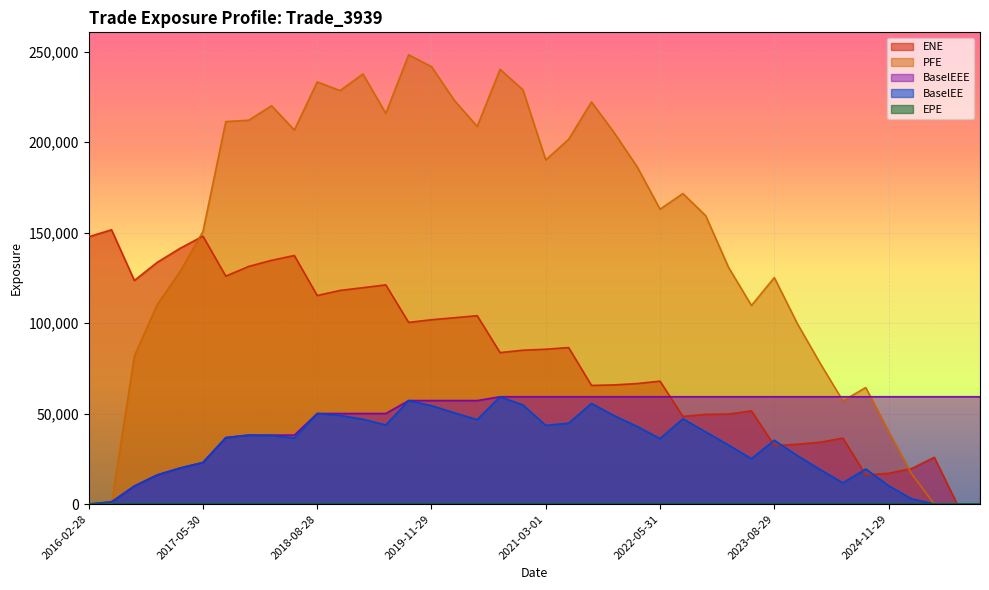

Reading right to left, list all the values displayed in this chart.

ENE: 0.0	0.0	25832.4	19630.0	16998.5	16112.5	36445.3	34192.5	33034.1	32356.1	51493.6	49747.6	49568.5	48432.7	67931.1	66609.9	65848.8	65576.4	86494.7	85572.4	85031.9	83711.2	104111.0	102971.0	101873.0	100397.0	121136.0	119584.0	118069.0	115252.0	137371.0	134698.0	131327.0	125970.0	148050.0	141356.0	133589.0	123565.0	151588.0	147698.0
EPE: 9.7	9.5	9.2	9.0	8.8	8.5	8.2	8.0	7.7	7.5	7.2	7.0	6.7	6.5	6.3	6.0	5.8	5.5	5.2	5.0	4.8	4.5	4.2	4.0	3.8	3.5	3.2	3.0	2.7	2.5	2.2	2.0	1.7	1.5	1.2	1.0	0.7	0.5	0.3	0.0
BaselEE: 0.0	0.0	32.2	2969.9	10179.1	19390.3	11728.0	19131.2	26847.4	35290.4	25093.2	32589.9	39861.7	47165.8	36194.7	42931.3	48829.7	55622.2	44712.8	43520.2	54769.8	59307.1	46649.1	50445.4	54370.4	57210.2	43729.9	46884.6	49045.8	50055.8	36548.7	37867.0	38119.6	36738.8	22999.3	19918.2	16114.8	9978.6	1208.5	0.0
PFE: 0.0	0.0	0.0	16894.9	40100.4	64407.4	57063.6	77937.7	99892.9	125171.0	109764.0	130741.0	159338.0	171603.0	162981.0	186368.0	205105.0	222234.0	201574.0	190181.0	228949.0	240232.0	208698.0	223058.0	241723.0	248268.0	215910.0	237662.0	228491.0	233290.0	206720.0	220113.0	212119.0	211359.0	150635.0	128500.0	110270.0	81821.9	0.0	0.0
BaselEEE: 59307.1	59307.1	59307.1	59307.1	59307.1	59307.1	59307.1	59307.1	59307.1	59307.1	59307.1	59307.1	59307.1	59307.1	59307.1	59307.1	59307.1	59307.1	59307.1	59307.1	59307.1	59307.1	57210.2	57210.2	57210.2	57210.2	50055.8	50055.8	50055.8	50055.8	38119.6	38119.6	38119.6	36738.8	22999.3	19918.2	16114.8	9978.6	1208.5	0.0